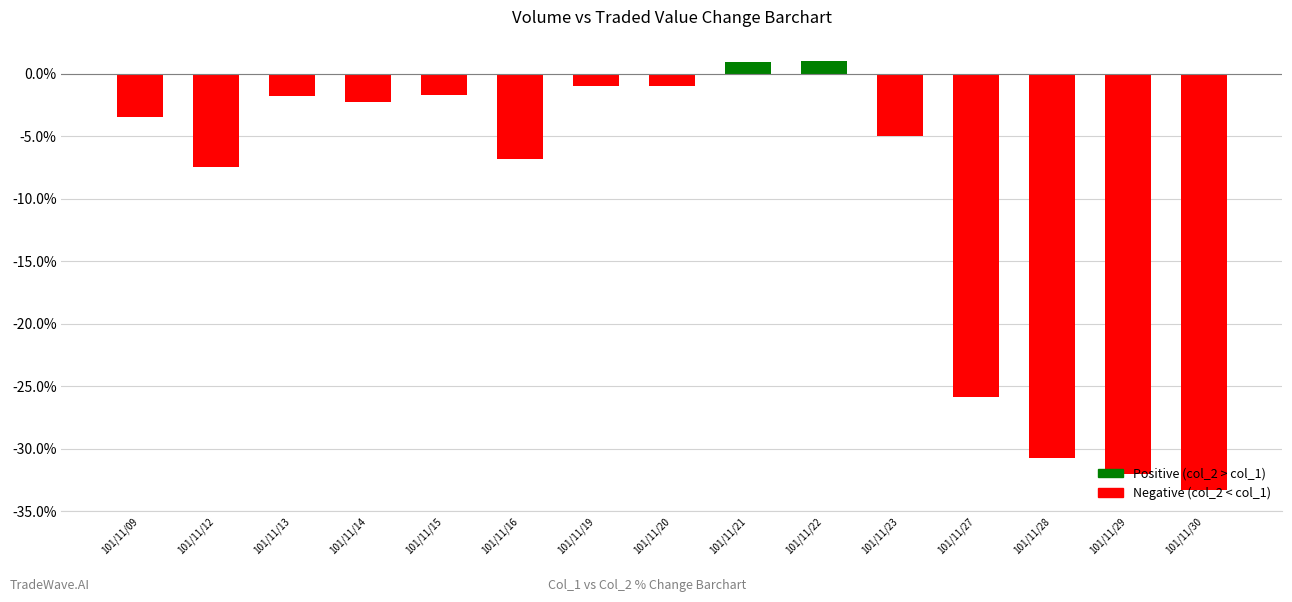

Is it true that the value at 101/11/20 is -1.0?

True